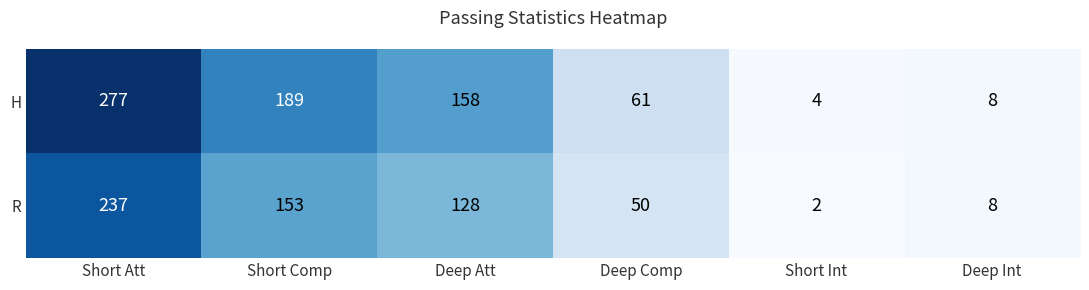

At how many categories does at least one series exceed 239?

1